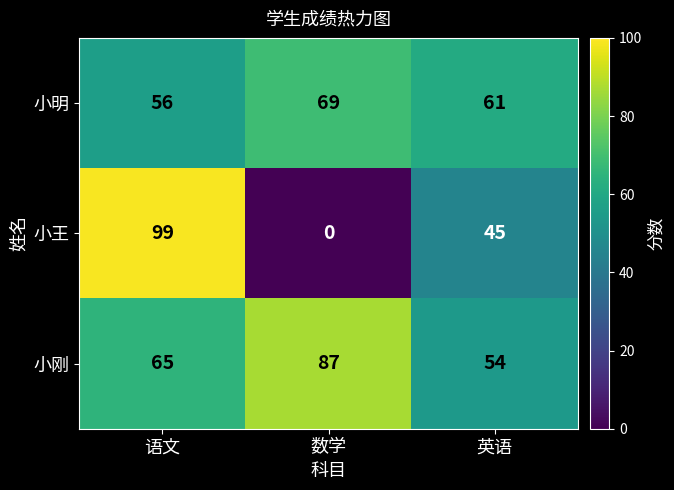

At which category is the sum across all series the highest?

语文